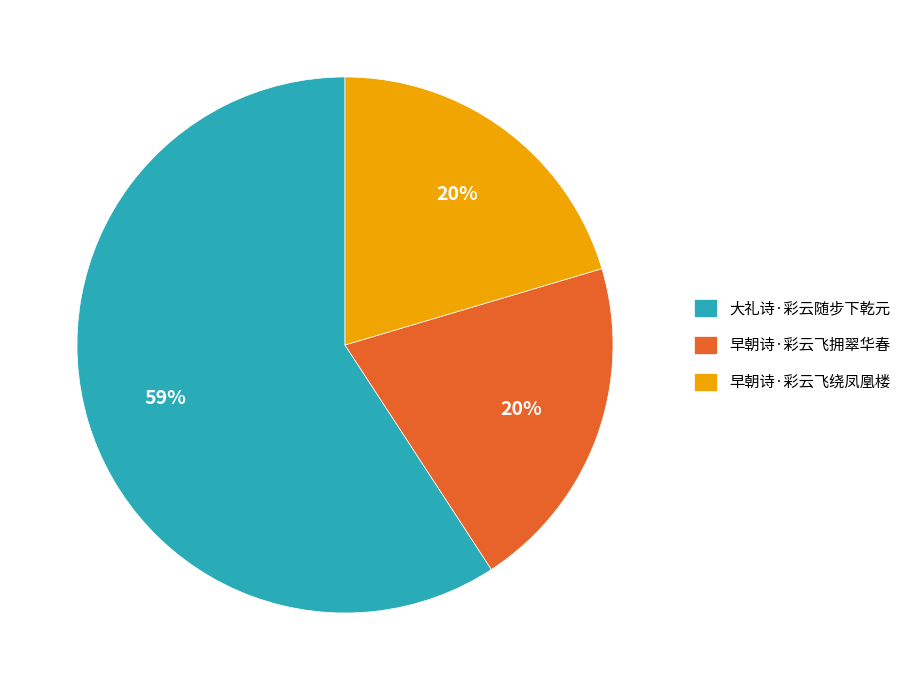

To the nearest percent, what is the difference between the largest and smallest slice percentages?

39%